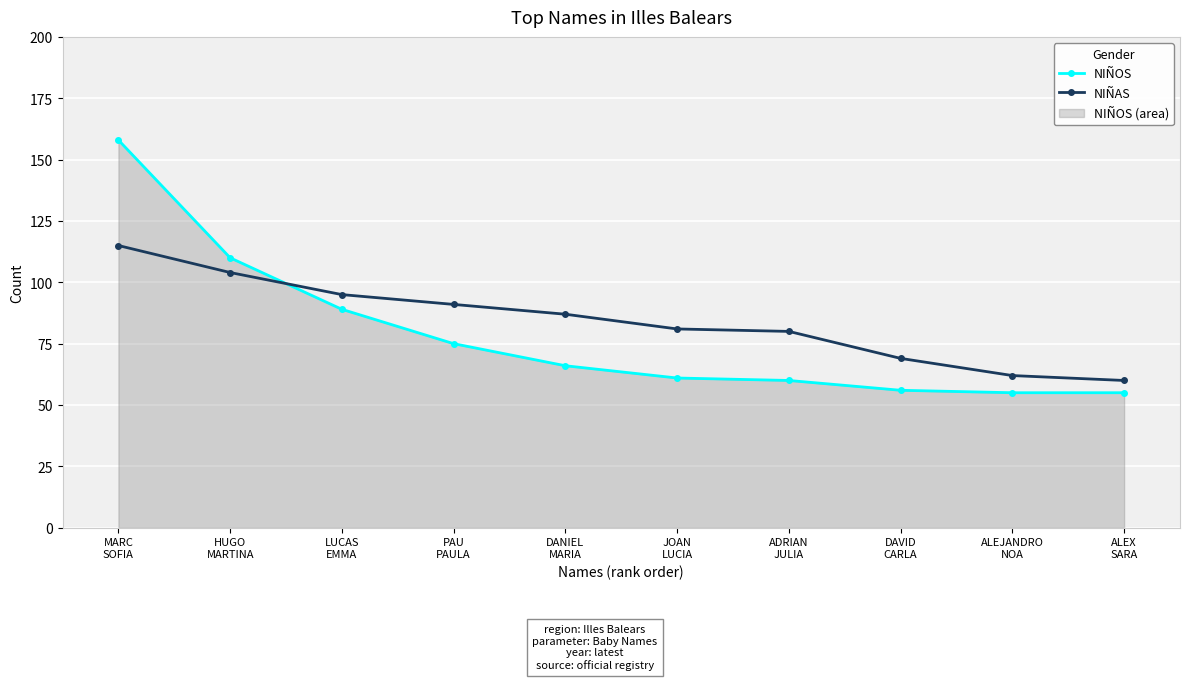

What are all the series names shown in the legend?

NIÑOS, NIÑAS